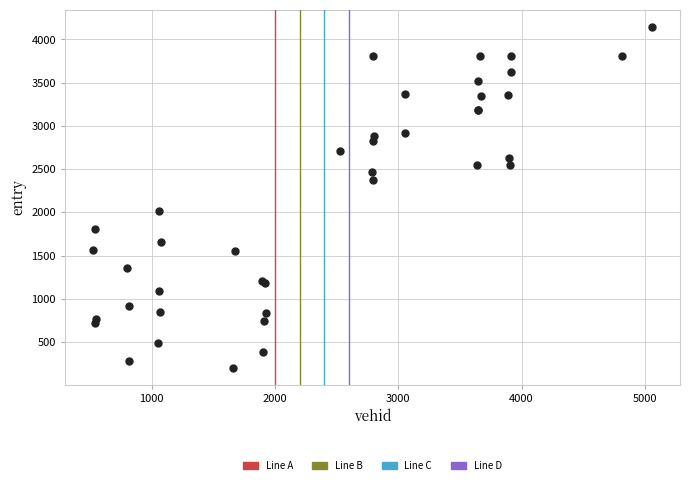

What Y value in the scatter plot is closest to 2172?

2019.2